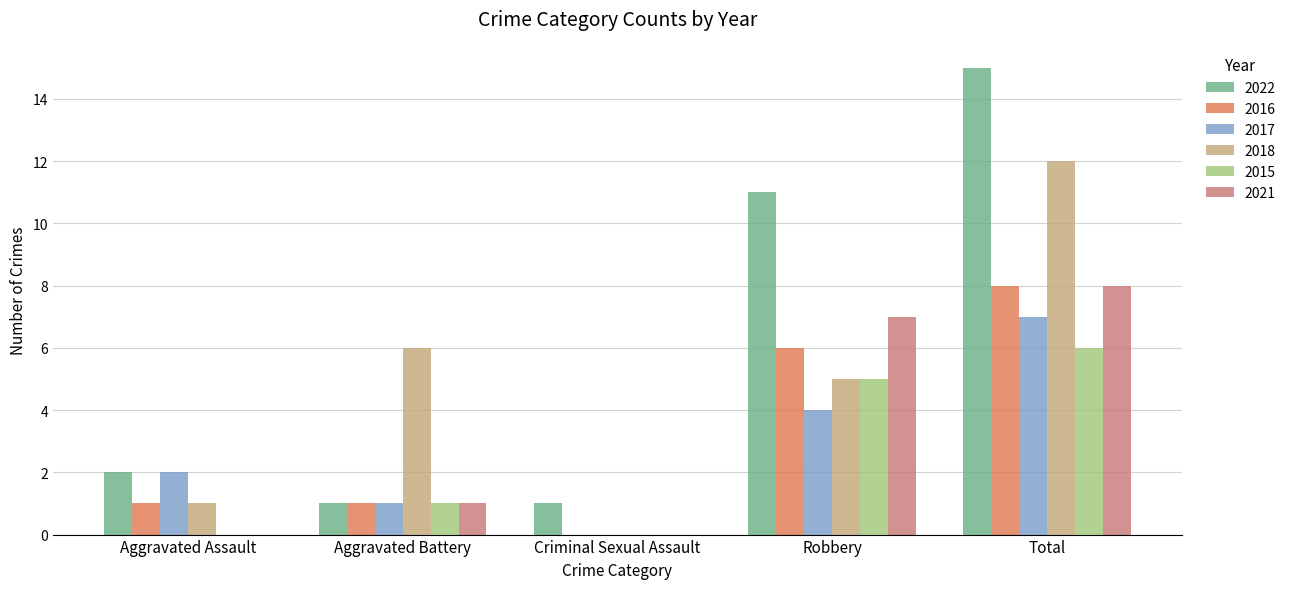

What is the greatest value displayed?

15